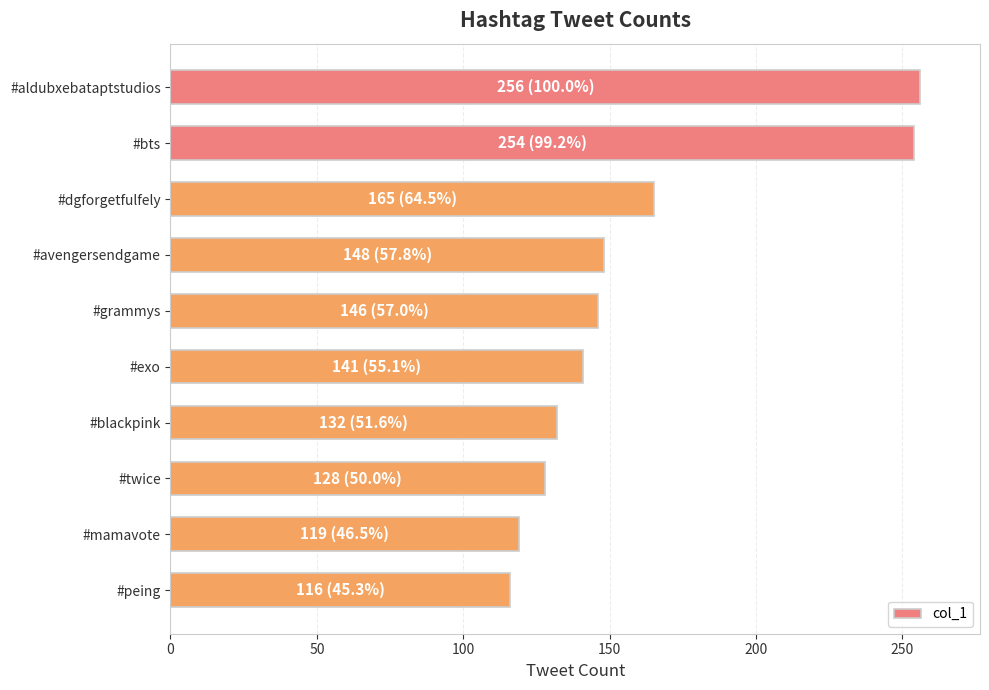

The chart shows a value of 254 at #bts. True or false?

True